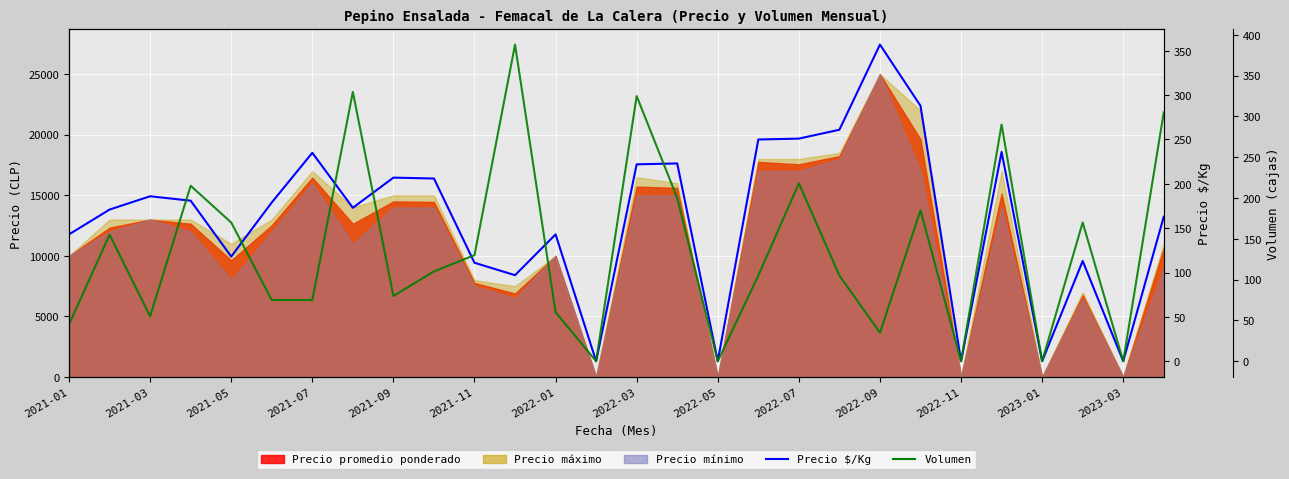

The value of Precio $/Kg at 2022-03 is 268. True or false?

False